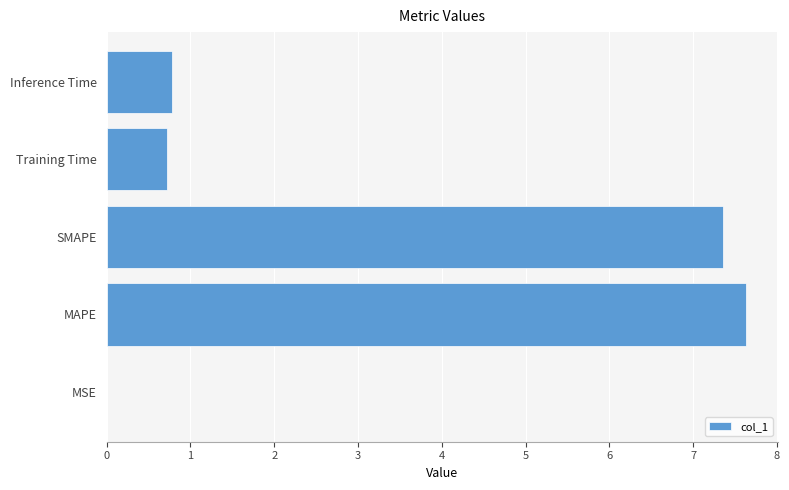

Which category has the highest value across all series?

MAPE